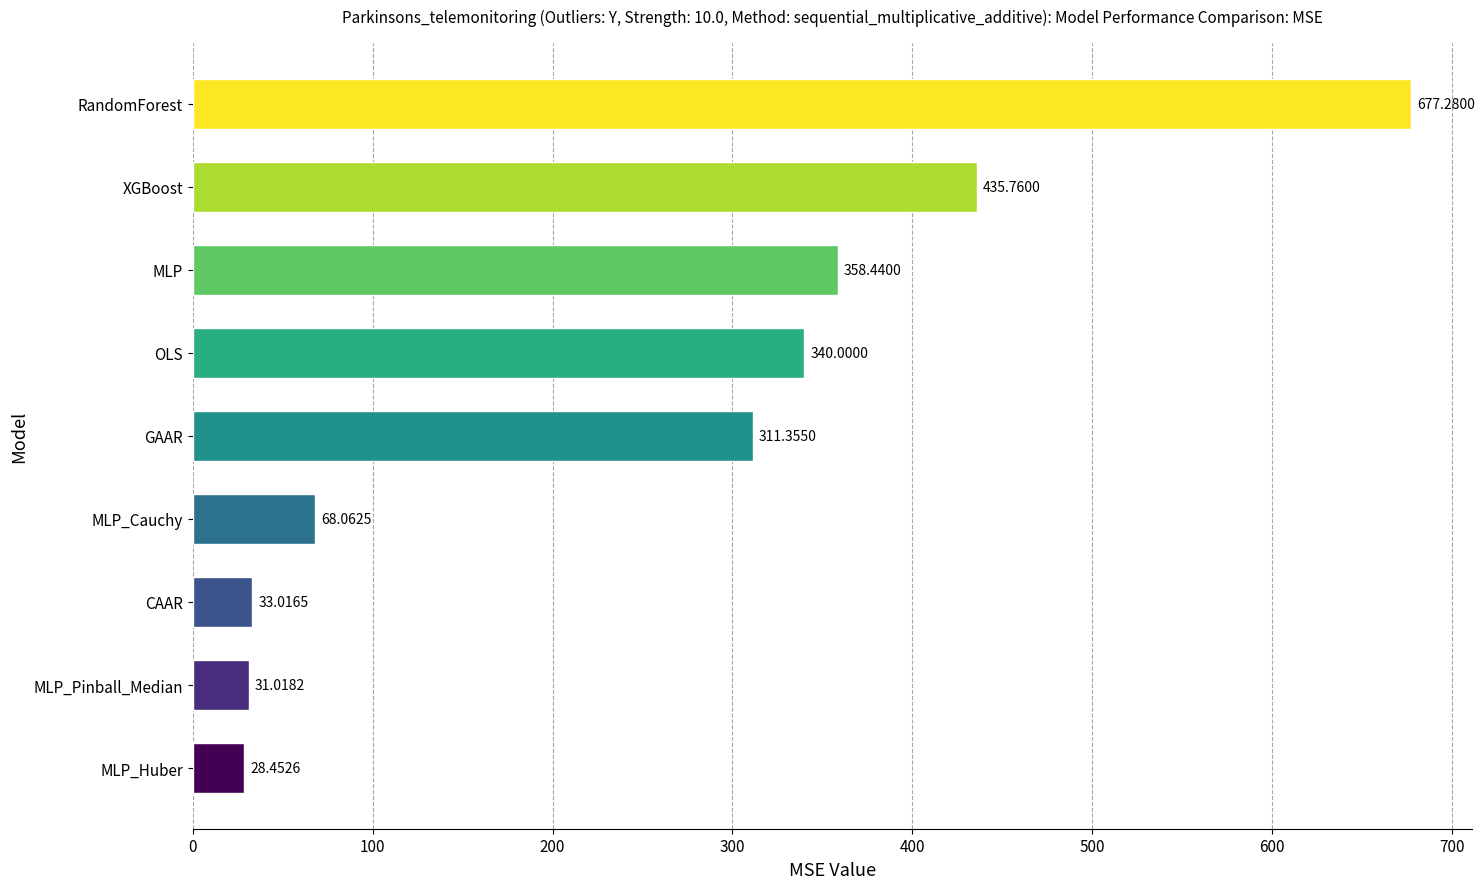

Which label corresponds to the smallest value in the chart?

MLP_Huber